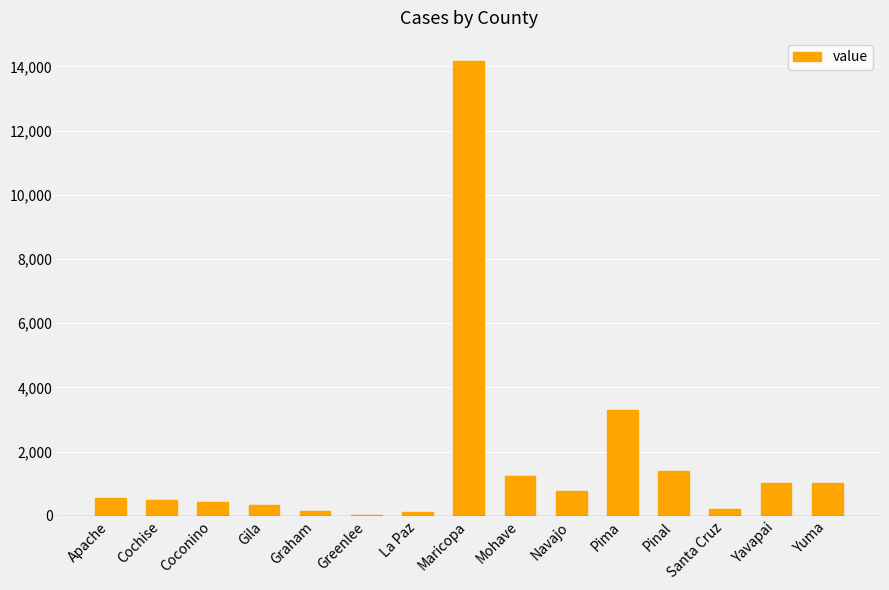

At which category does the chart reach its peak across all series?

Maricopa